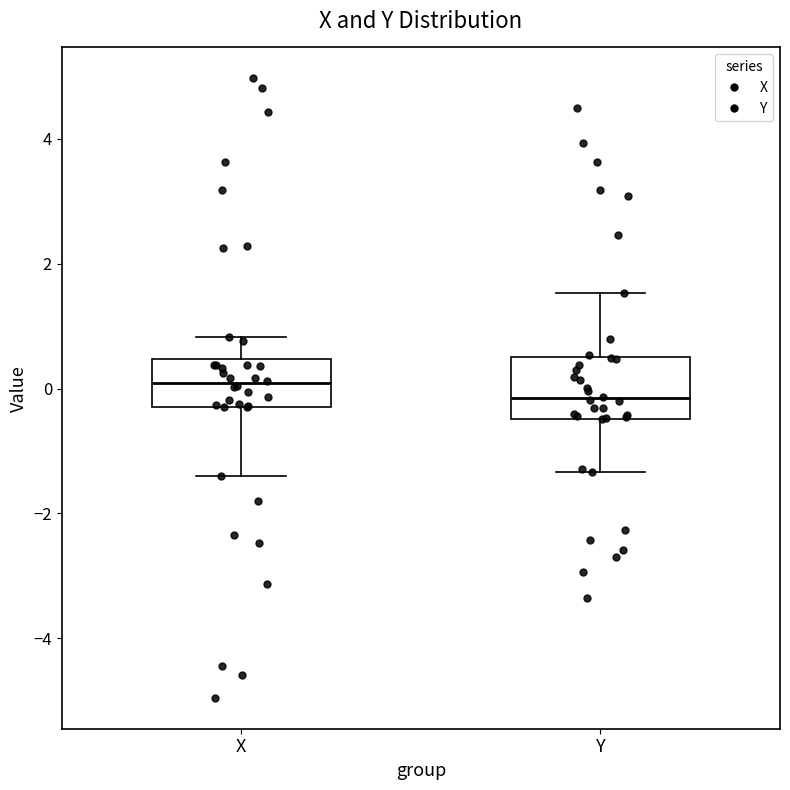

Reading left to right, transcribe this box plot: for each box, give where its median line is, the range the box spans, and where its two whiskers end, as read against the y-axis. The values are not printed on the chart, so give them approximately, as read against the axis.

X: median 0.0, box -0.2 to 0.4, whiskers -1.4 to 0.8
Y: median -0.2, box -0.4 to 0.6, whiskers -1.4 to 1.6